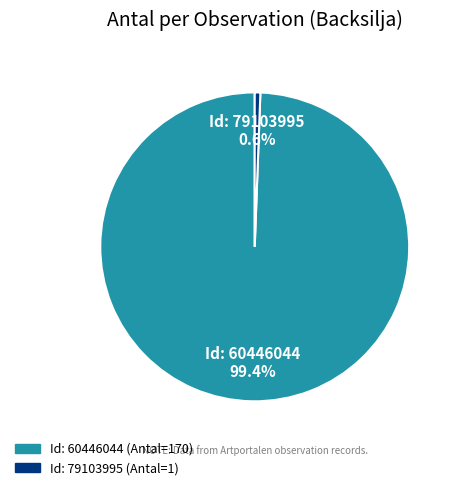

How many segments does this pie chart have?

2